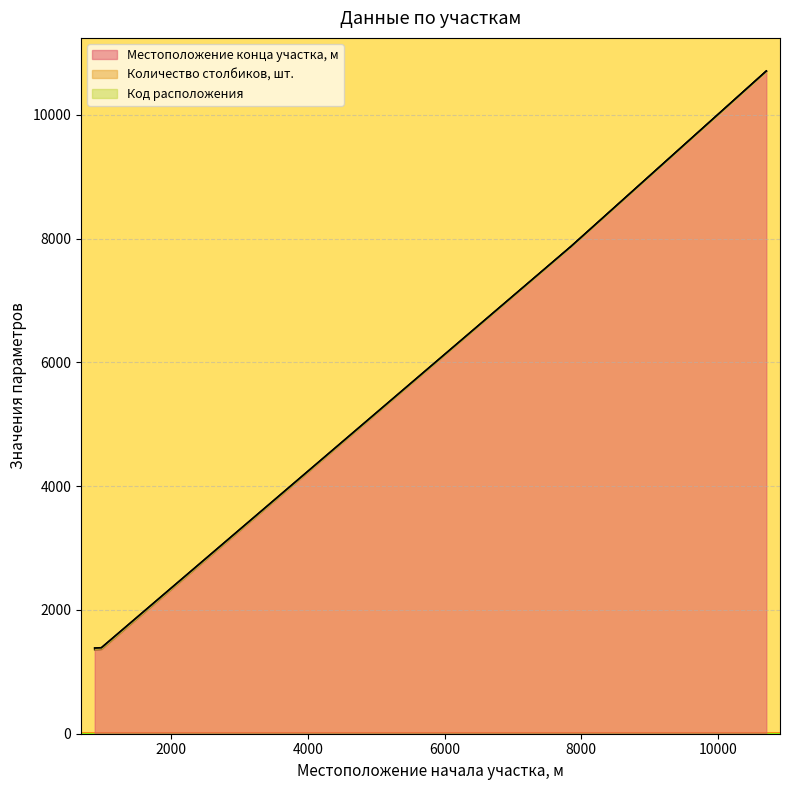

True or false: Код параметра has a value of 2 at 885.

False